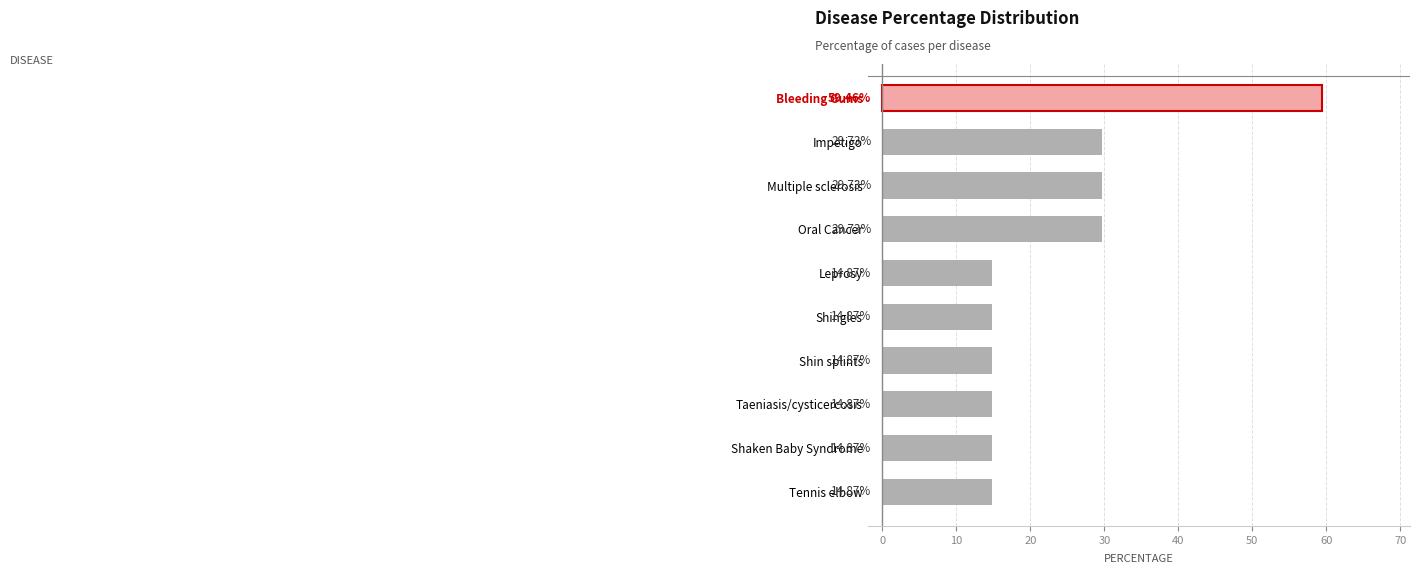

What is the minimum value shown in the chart?

14.9